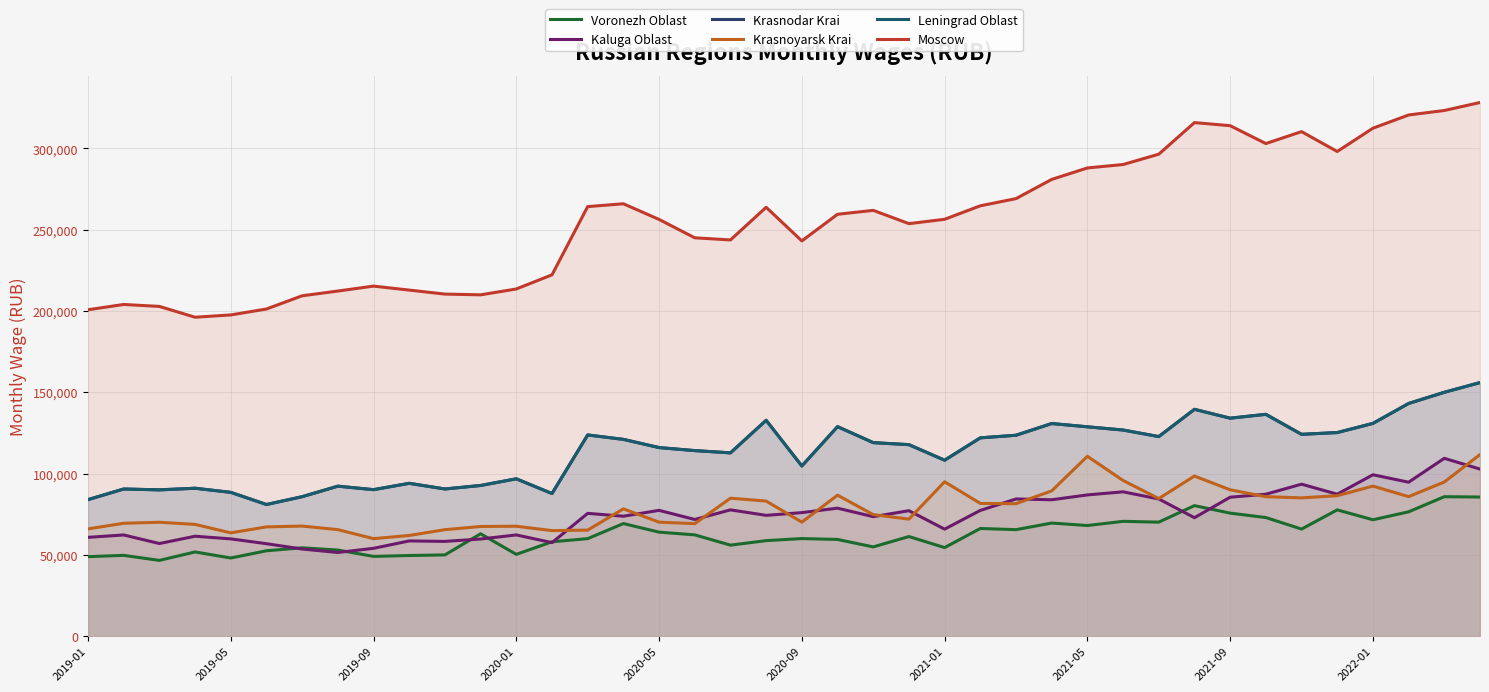

What is the value of the Voronezh Oblast point at the 5th from the left?

48100.0